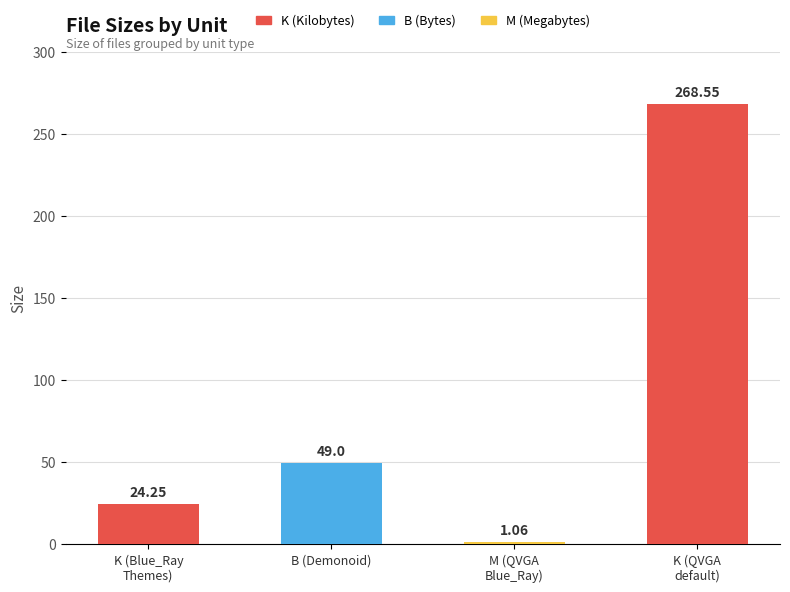

The value at K (QVGA
default) is 120.4. True or false?

False